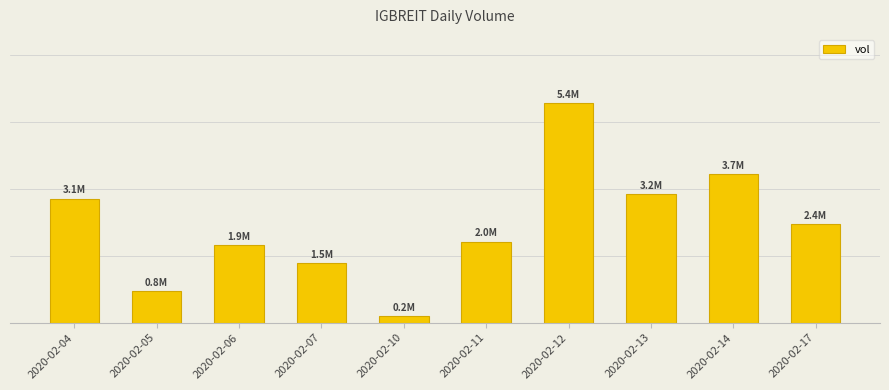

Are the bars horizontal?

No